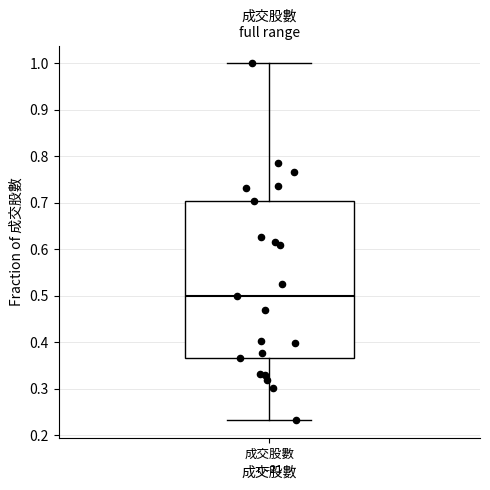

Transcribe this box plot: give where the median line is, the range the box spans, and where the two whiskers end, as read against the y-axis. The values are not printed on the chart, so give them approximately, as read against the axis.

median 0.50, box 0.37 to 0.70, whiskers 0.23 to 1.00